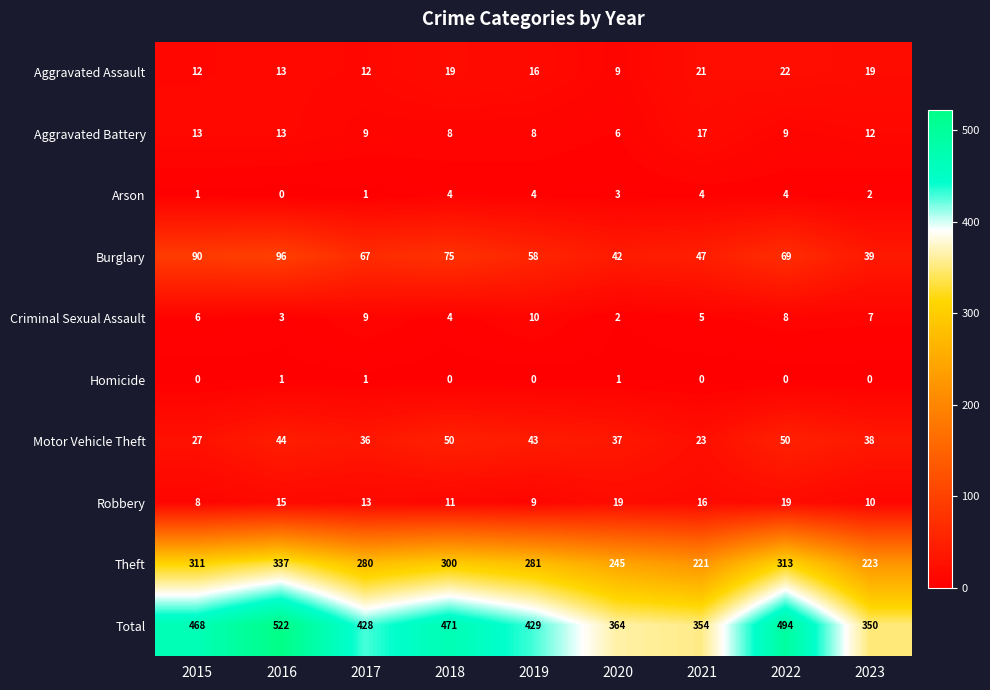

How many distinct data groups are displayed?

10